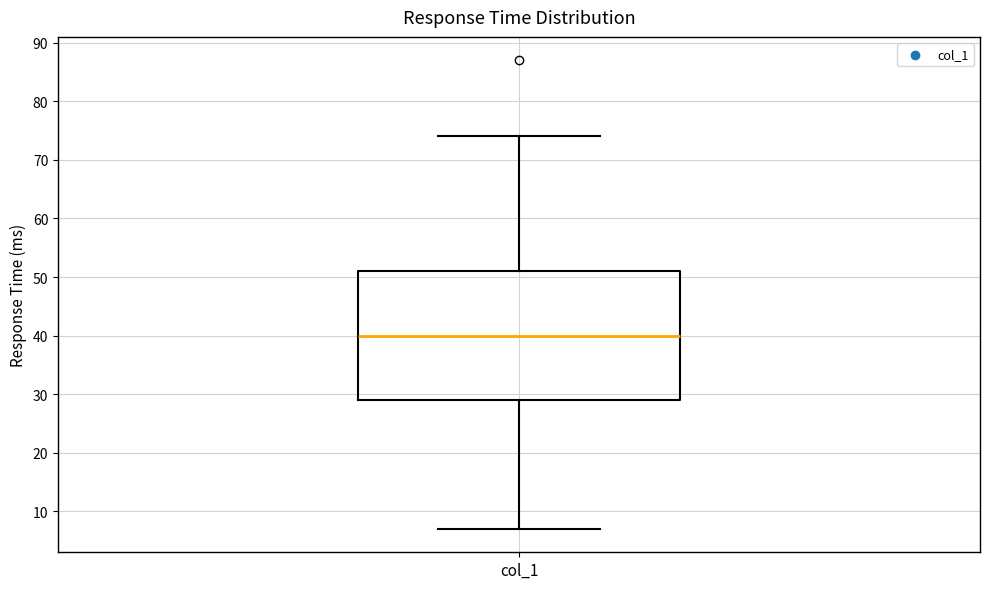

Transcribe this box plot: give where the median line is, the range the box spans, and where the two whiskers end, as read against the y-axis. The values are not printed on the chart, so give them approximately, as read against the axis.

median 40, box 29 to 51, whiskers 7 to 74